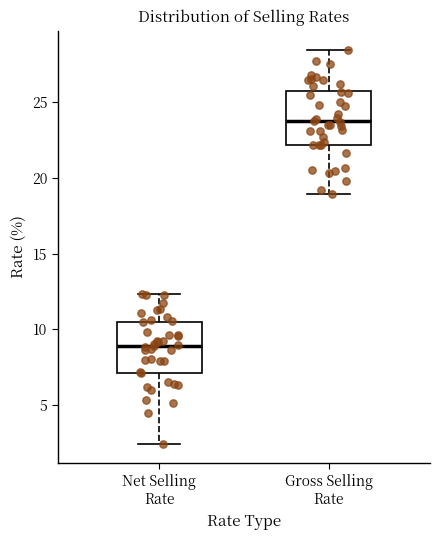

Where is the upper edge of the box for Net Selling Rate on the y-axis? The values are not printed on the chart, so give them approximately, as read against the axis.

10.5